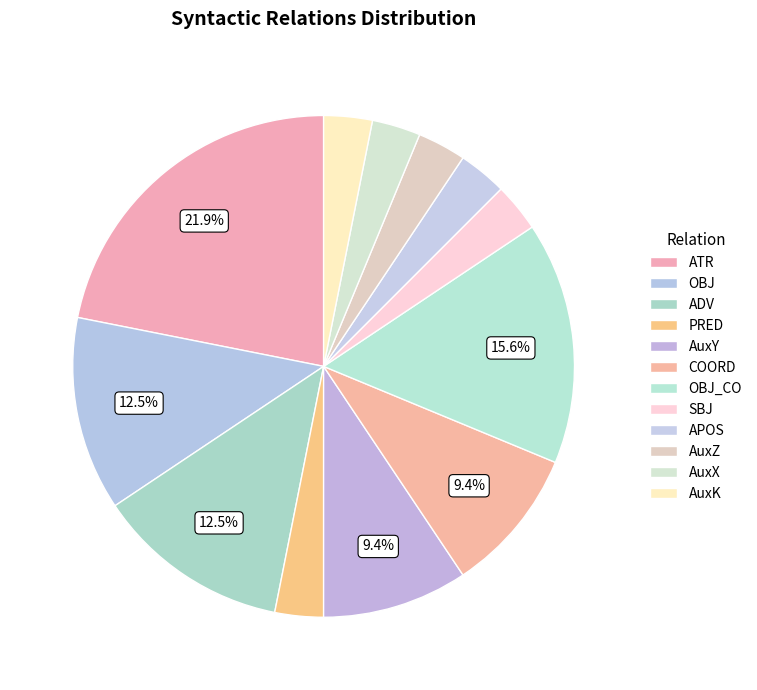

To the nearest percent, what is the difference between the largest and smallest slice percentages?

19%